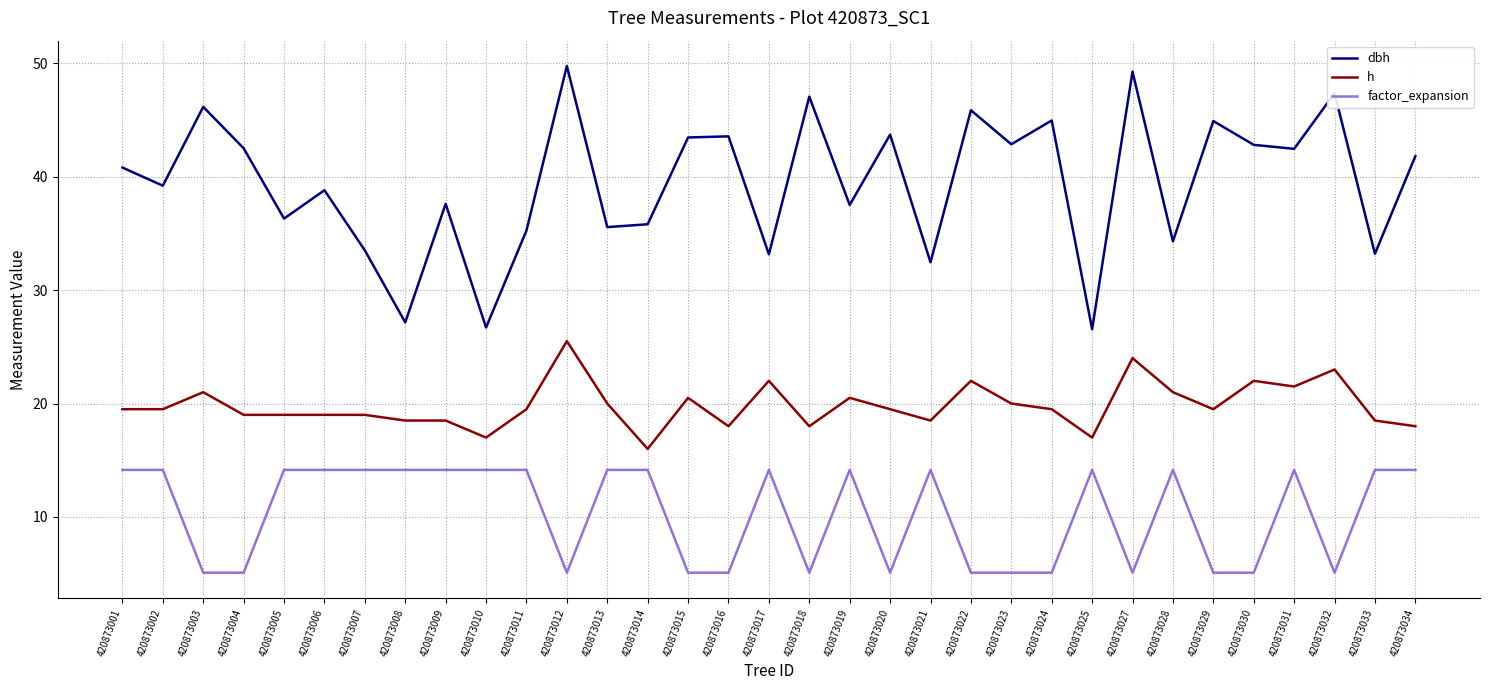

True or false: factor_expansion and dbh cross at least once.

False